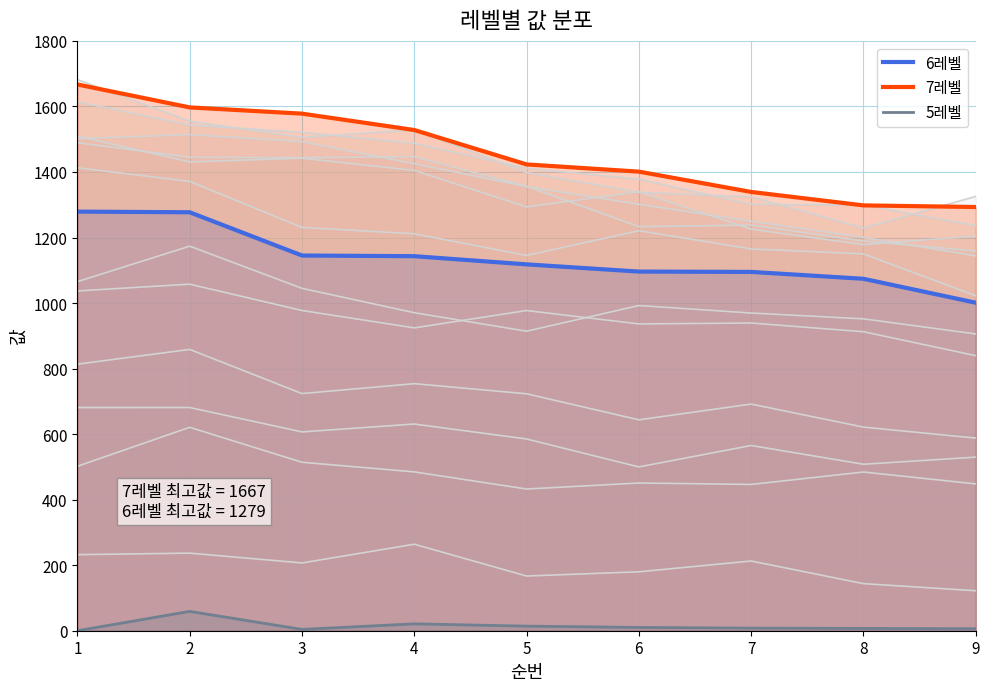

True or false: 5레벨 라인 and 7레벨 라인 cross at least once.

False